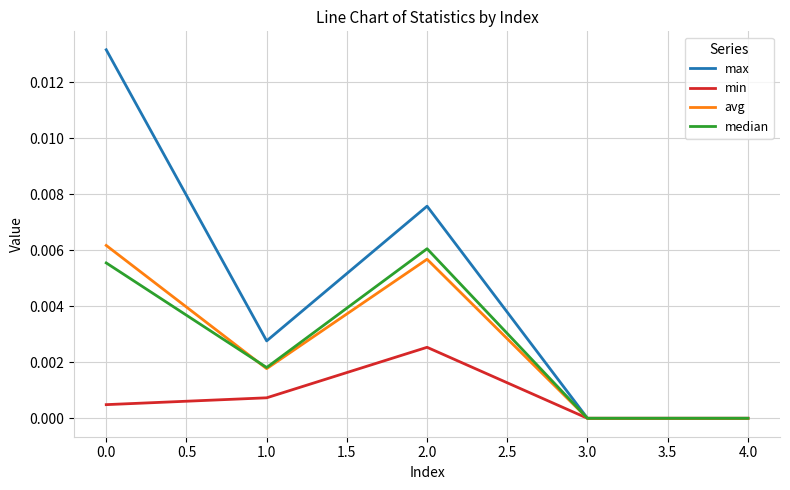

What are all the series names shown in the legend?

max, min, avg, median